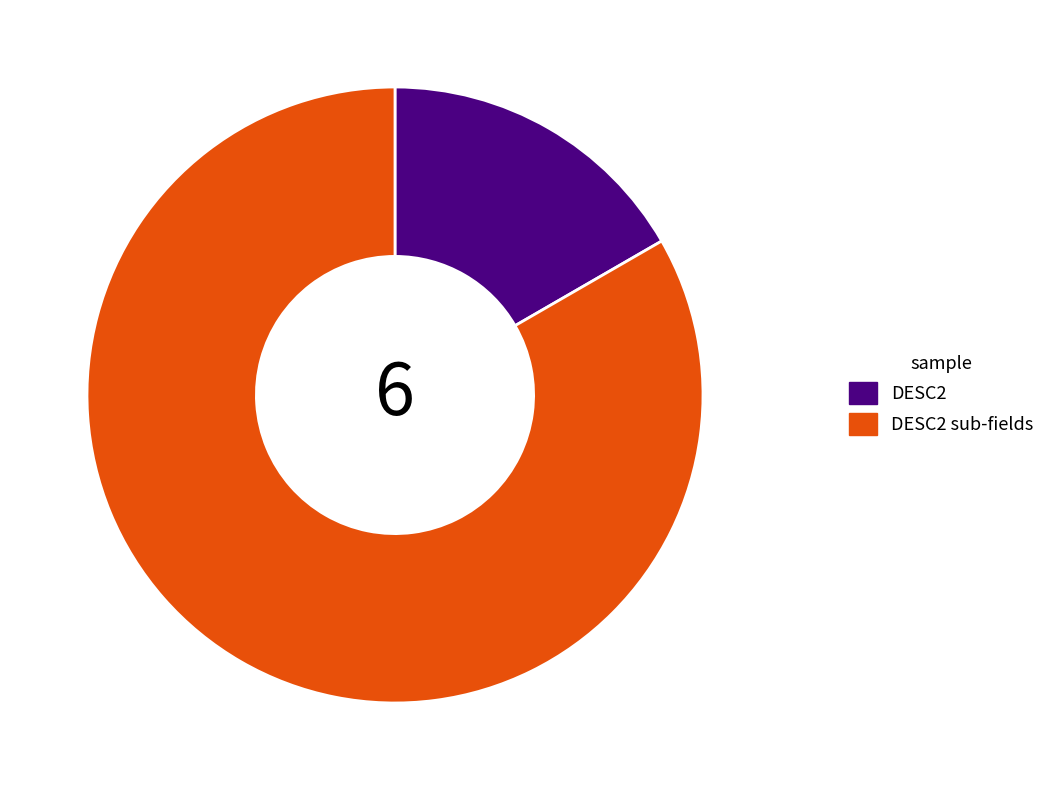

Combined, do DESC2 and DESC2 sub-fields account for over 50%?

Yes